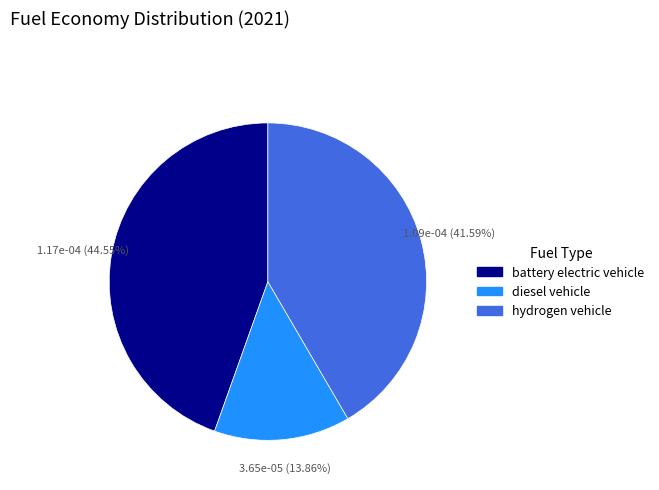

How much of the chart is everything except diesel vehicle?

86.1%